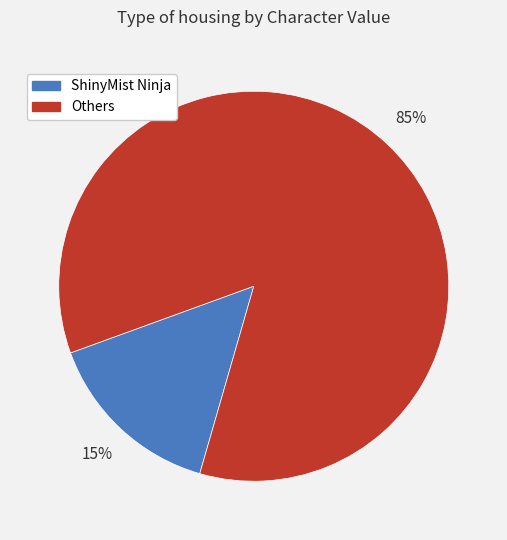

Count the number of slices in the pie.

2